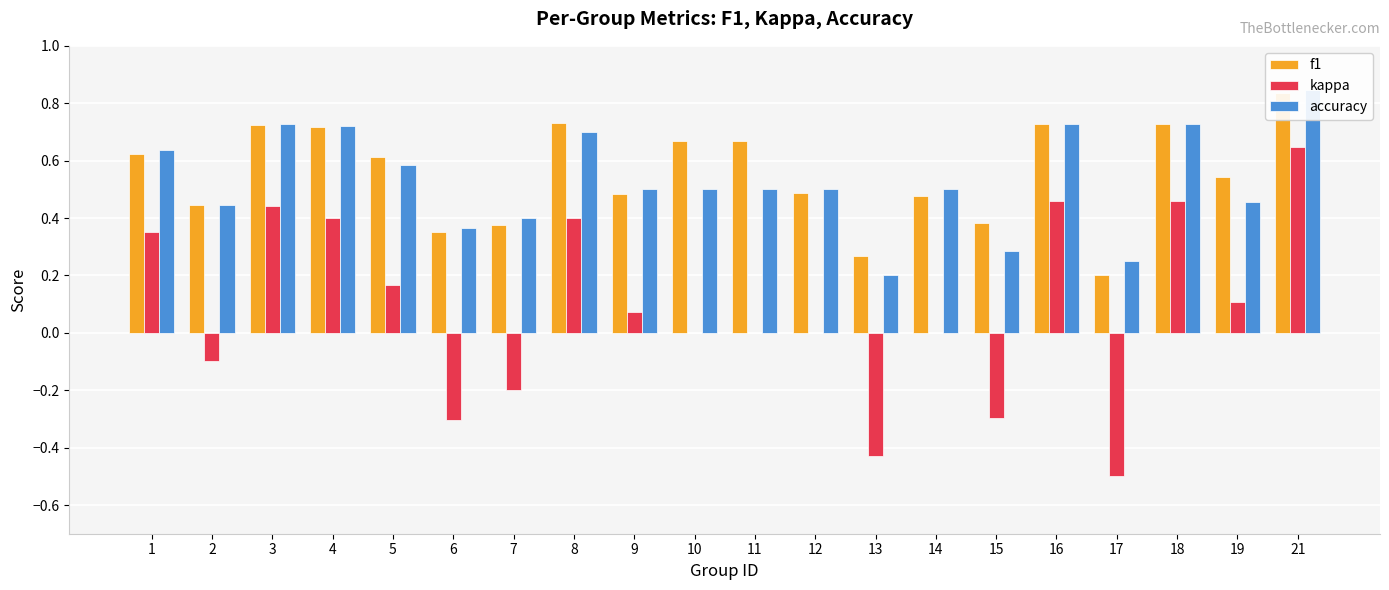

What is the sum of all accuracy values?

10.6